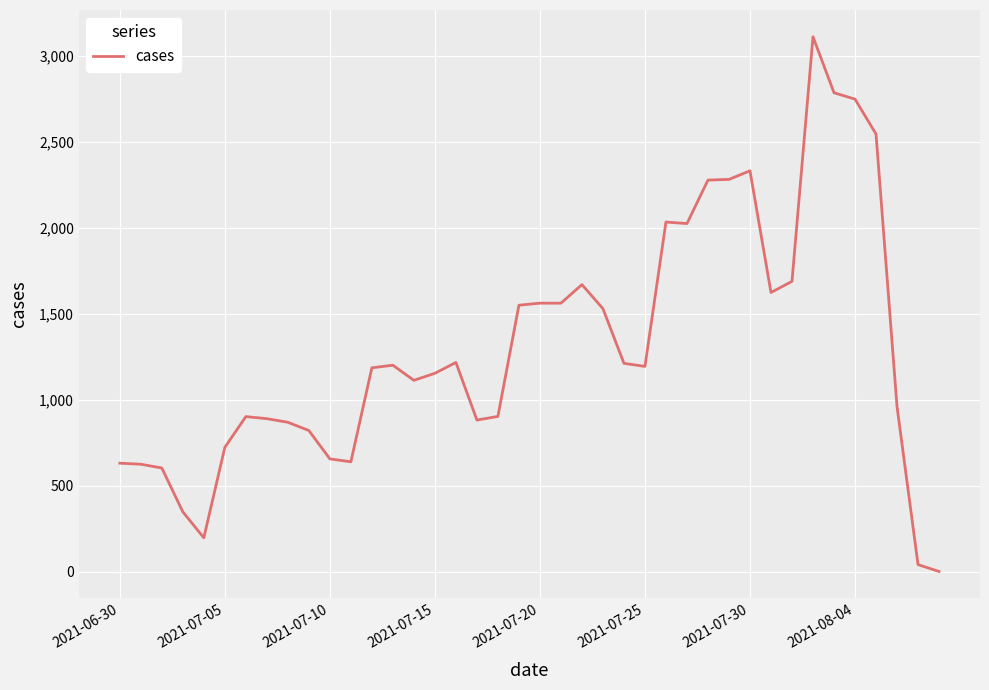

What is the greatest value displayed?

3112